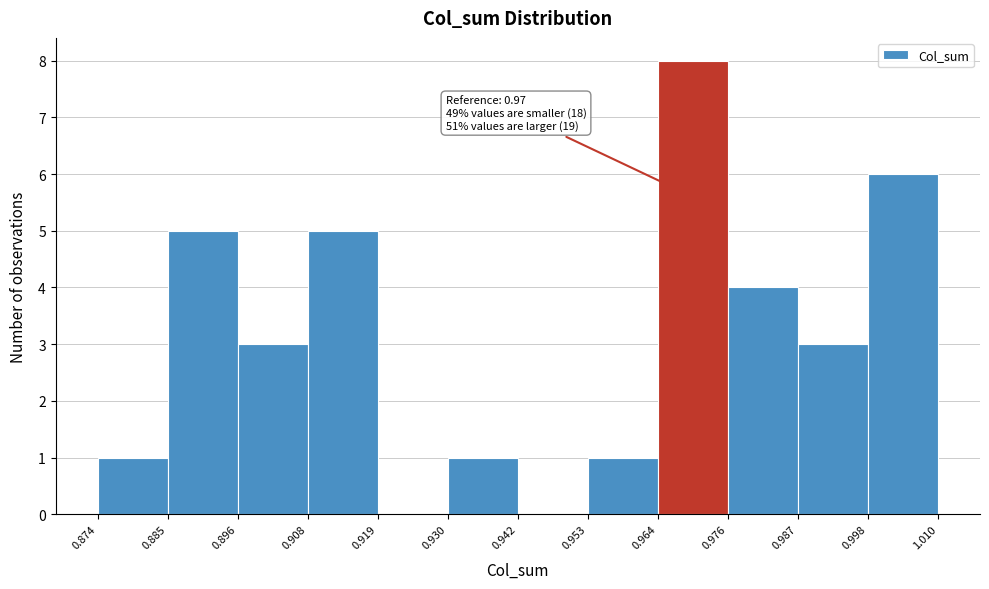

Which range on the x-axis has the tallest bar?

0.964 to 0.976